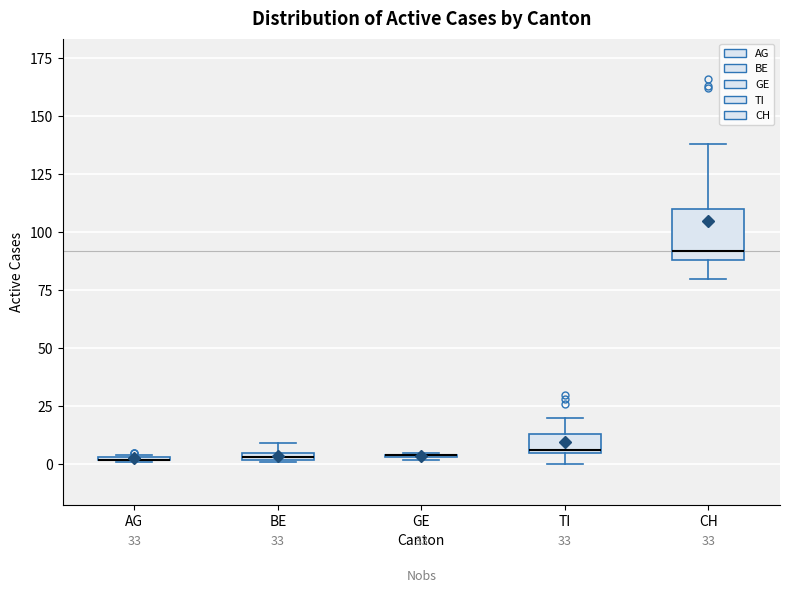

Which box is the tallest, from its lower edge to its upper edge?

CH